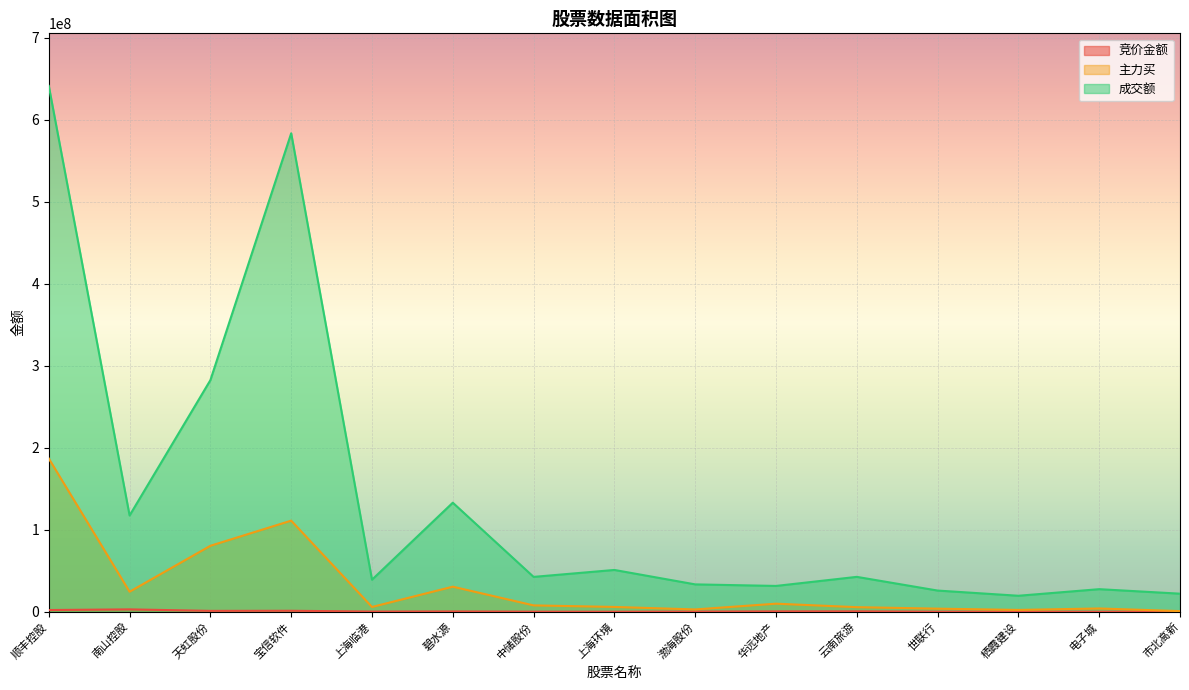

What are all the series names shown in the legend?

竞价金额, 主力买, 成交额